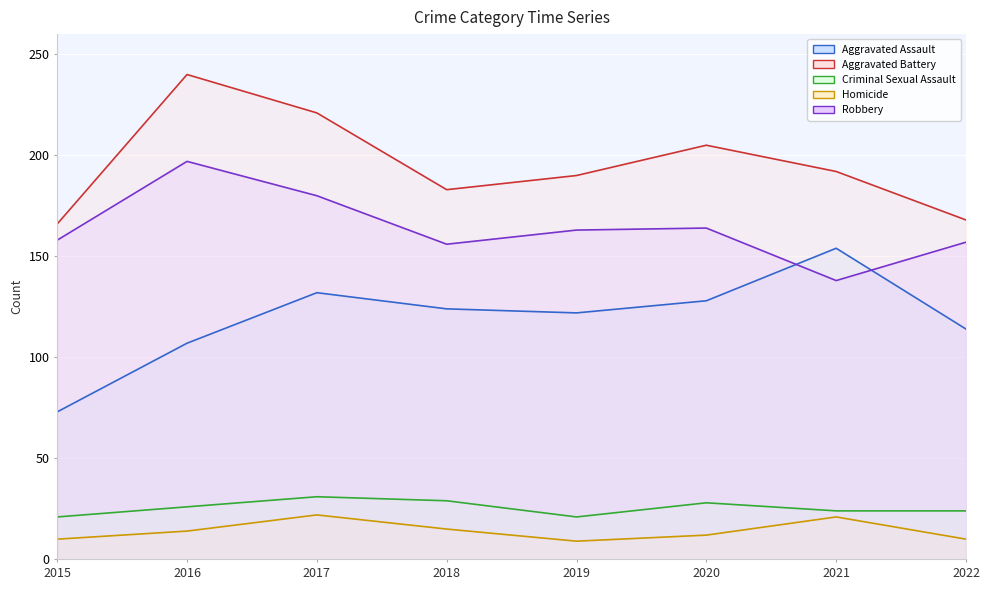

Is it true that Criminal Sexual Assault equals 20 at 2018?

False